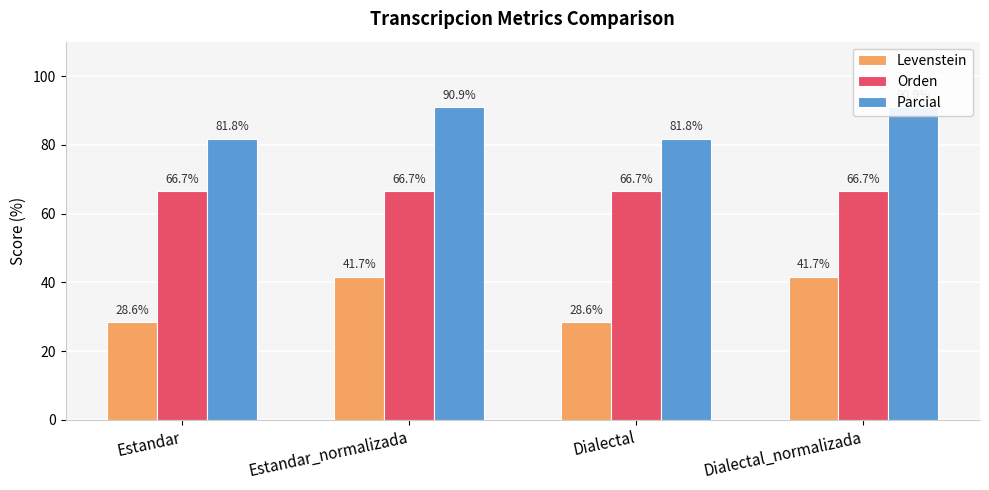

Rank the series at Dialectal from lowest to highest value.

Levenstein, Orden, Parcial